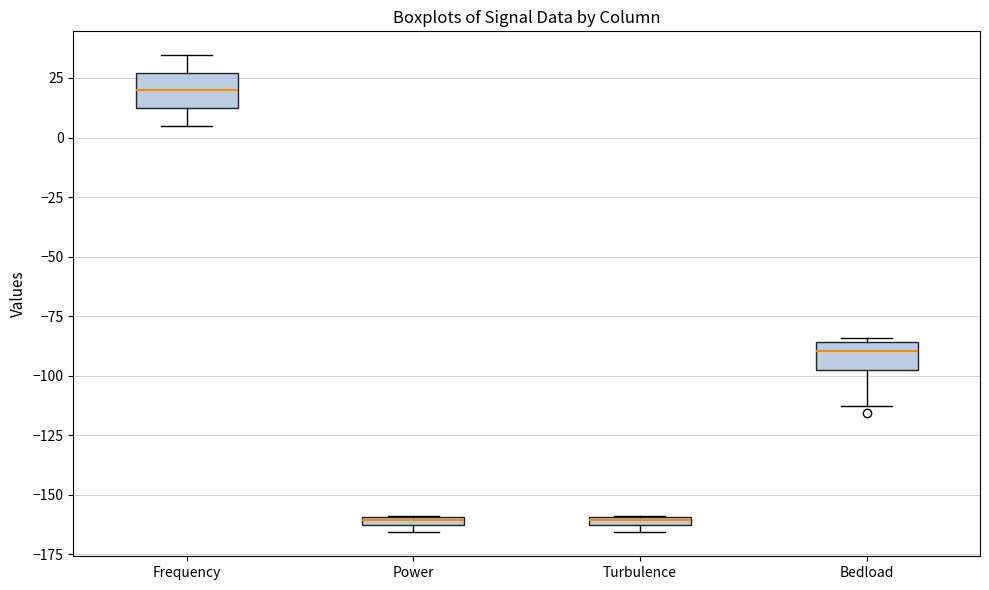

Which box's median line is the highest?

Frequency